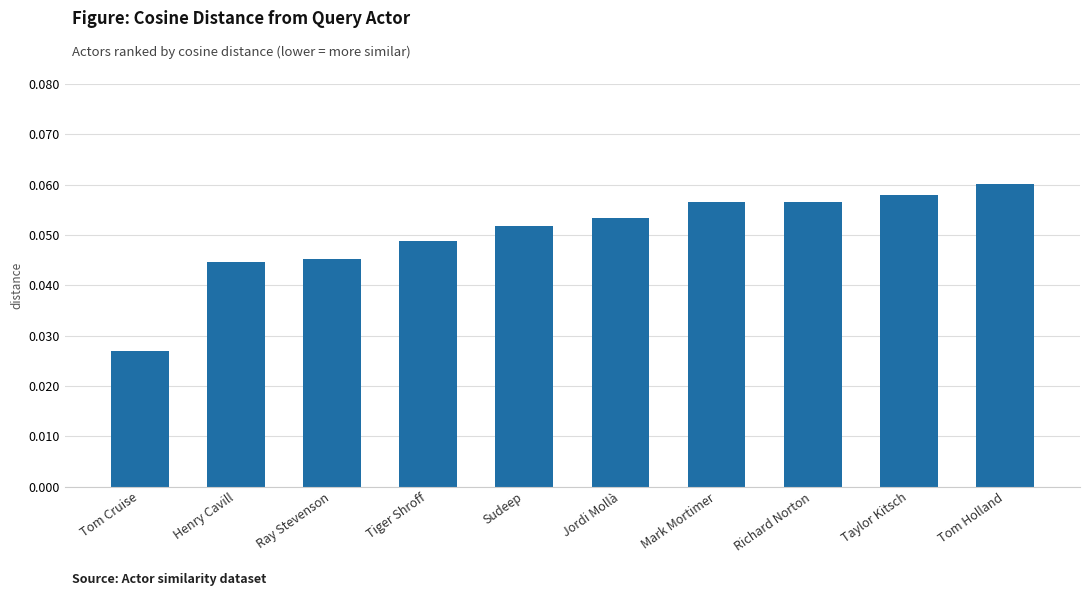

What is the label of the 9th bar from the left?

Taylor Kitsch